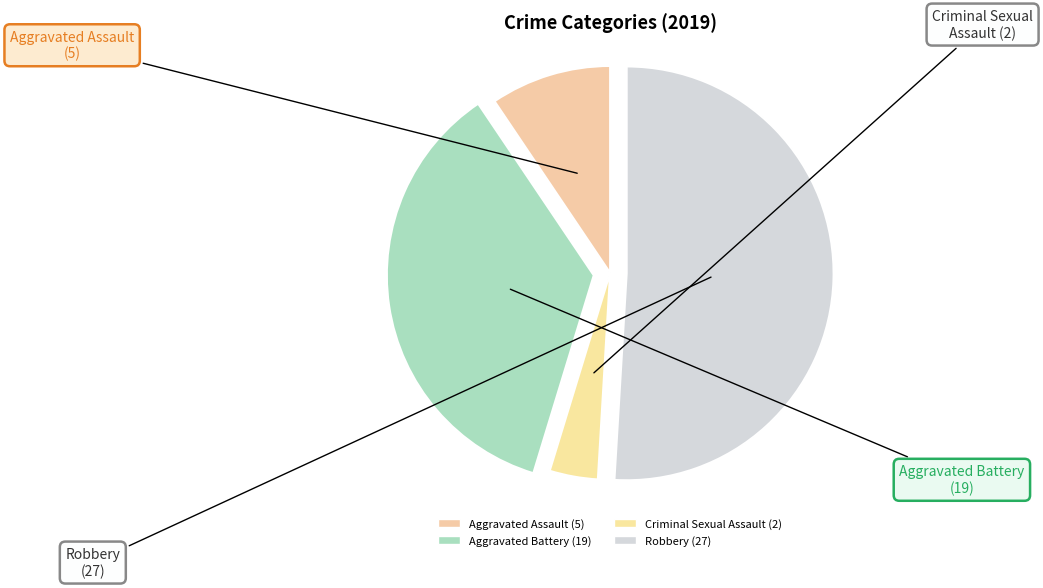

To the nearest percent, what is the difference between the largest and smallest slice percentages?

47%